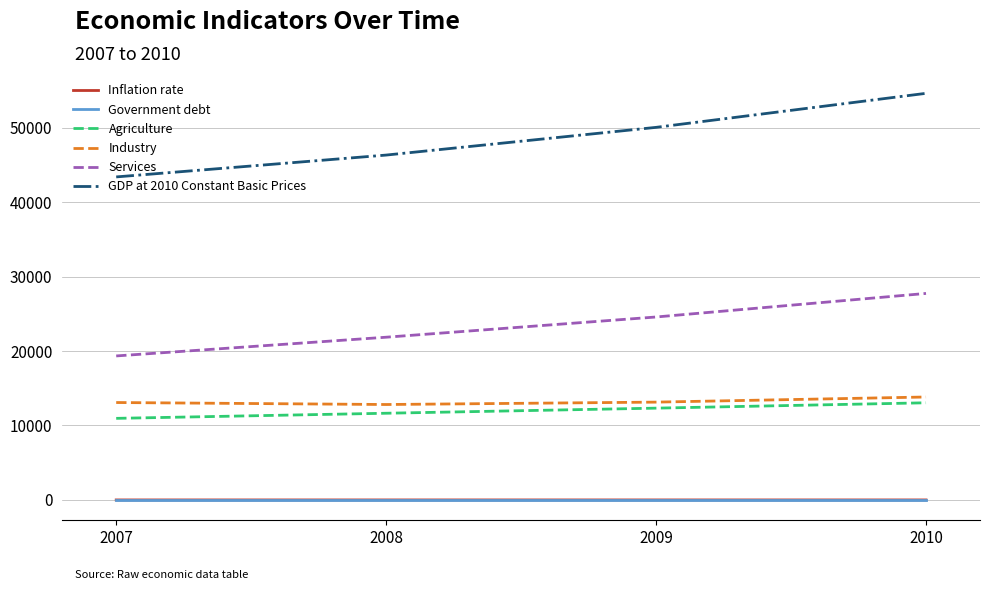

What is the maximum value shown in the chart?

54612.3